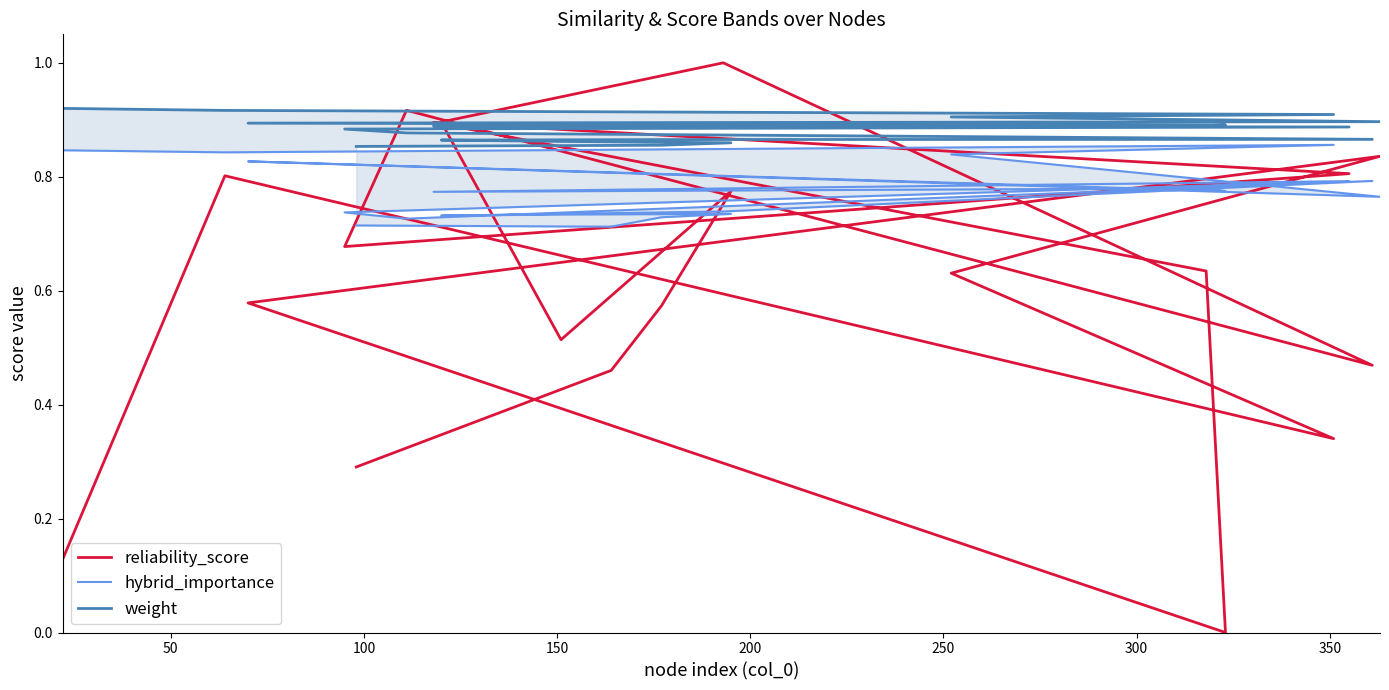

Reading left to right, extract all data points from this chart.

reliability_score: 0.1	0.8	0.3	0.6	0.8	0.6	0.0	0.6	0.9	0.8	0.7	0.9	0.5	1.0	0.9	0.5	0.8	0.6	0.5	0.3
hybrid_importance: 0.8	0.8	0.9	0.8	0.8	0.8	0.8	0.8	0.8	0.8	0.7	0.7	0.8	0.7	0.7	0.7	0.7	0.7	0.7	0.7
weight: 0.9	0.9	0.9	0.9	0.9	0.9	0.9	0.9	0.9	0.9	0.9	0.9	0.9	0.9	0.9	0.9	0.9	0.9	0.9	0.9